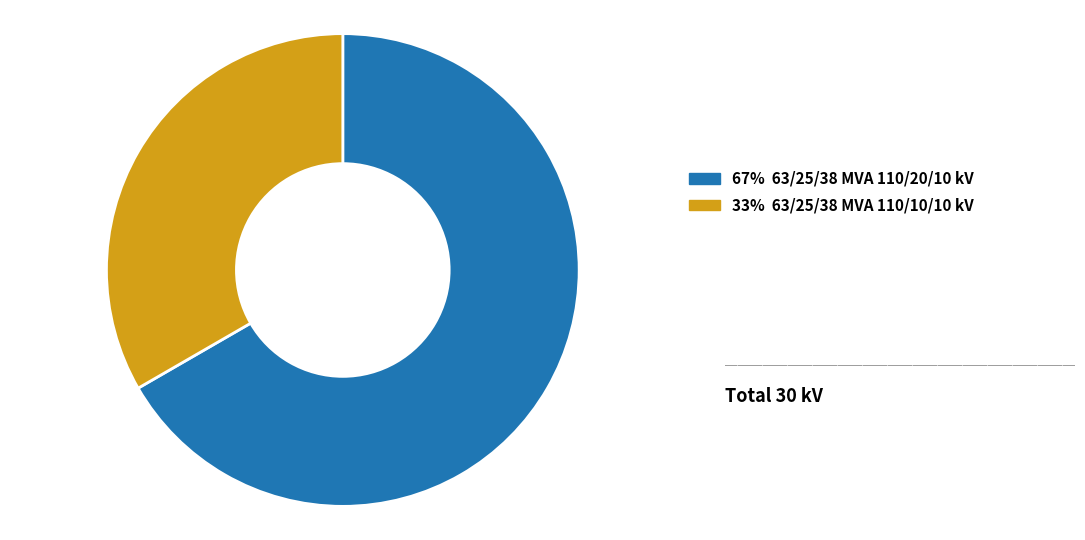

Is there any slice that represents more than half of the pie?

Yes